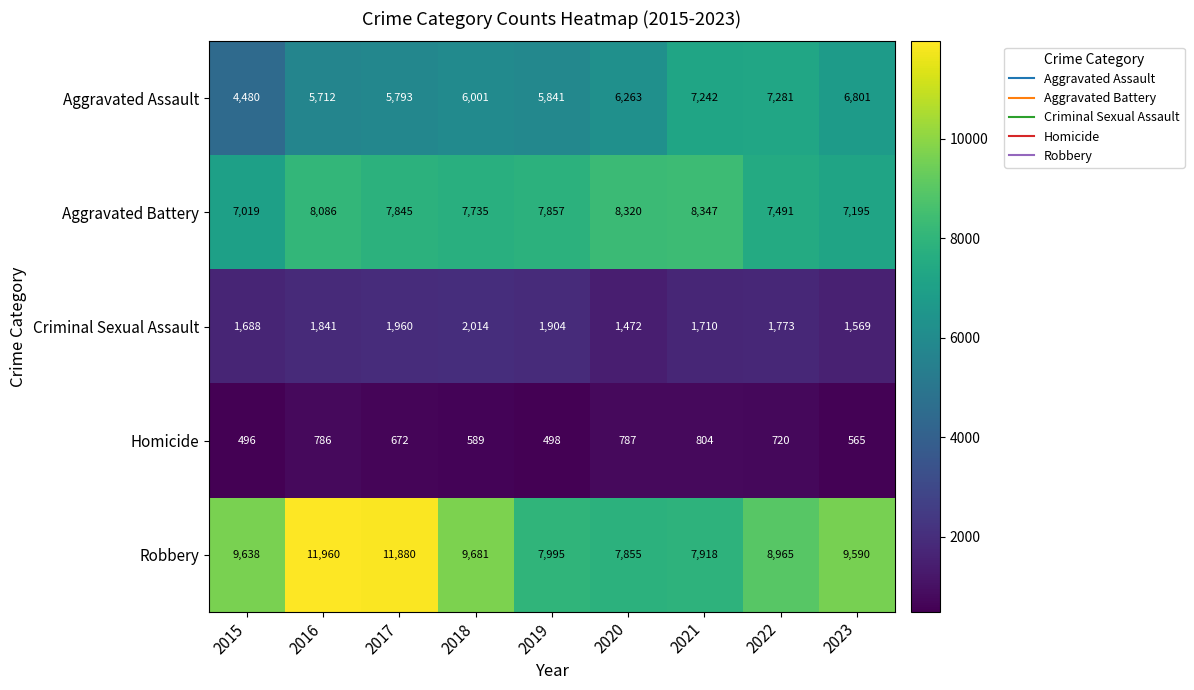

What is the approximate value of Criminal Sexual Assault at 2023?

1569